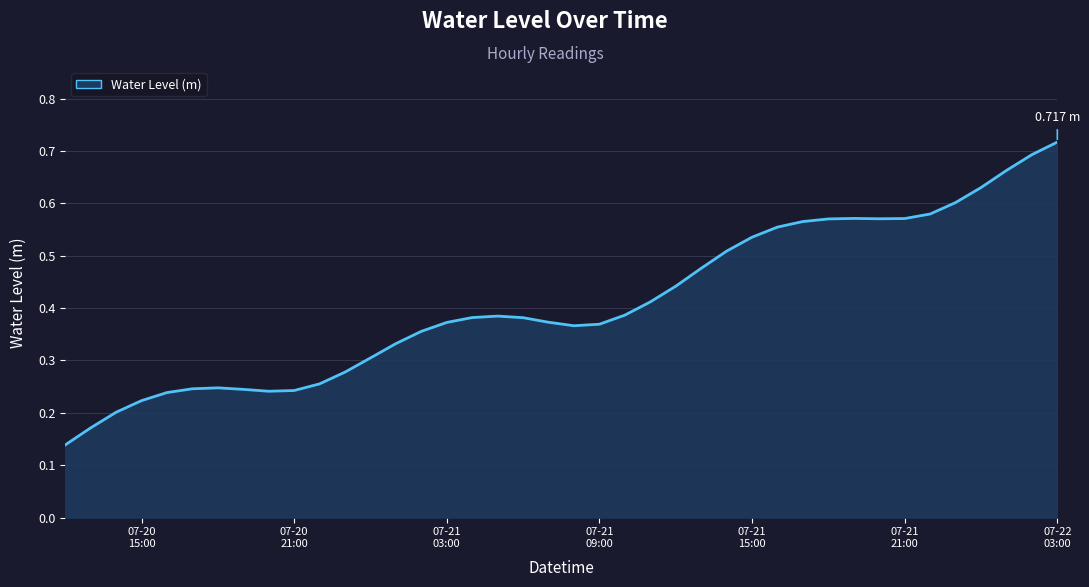

How many lines are shown in the chart?

1